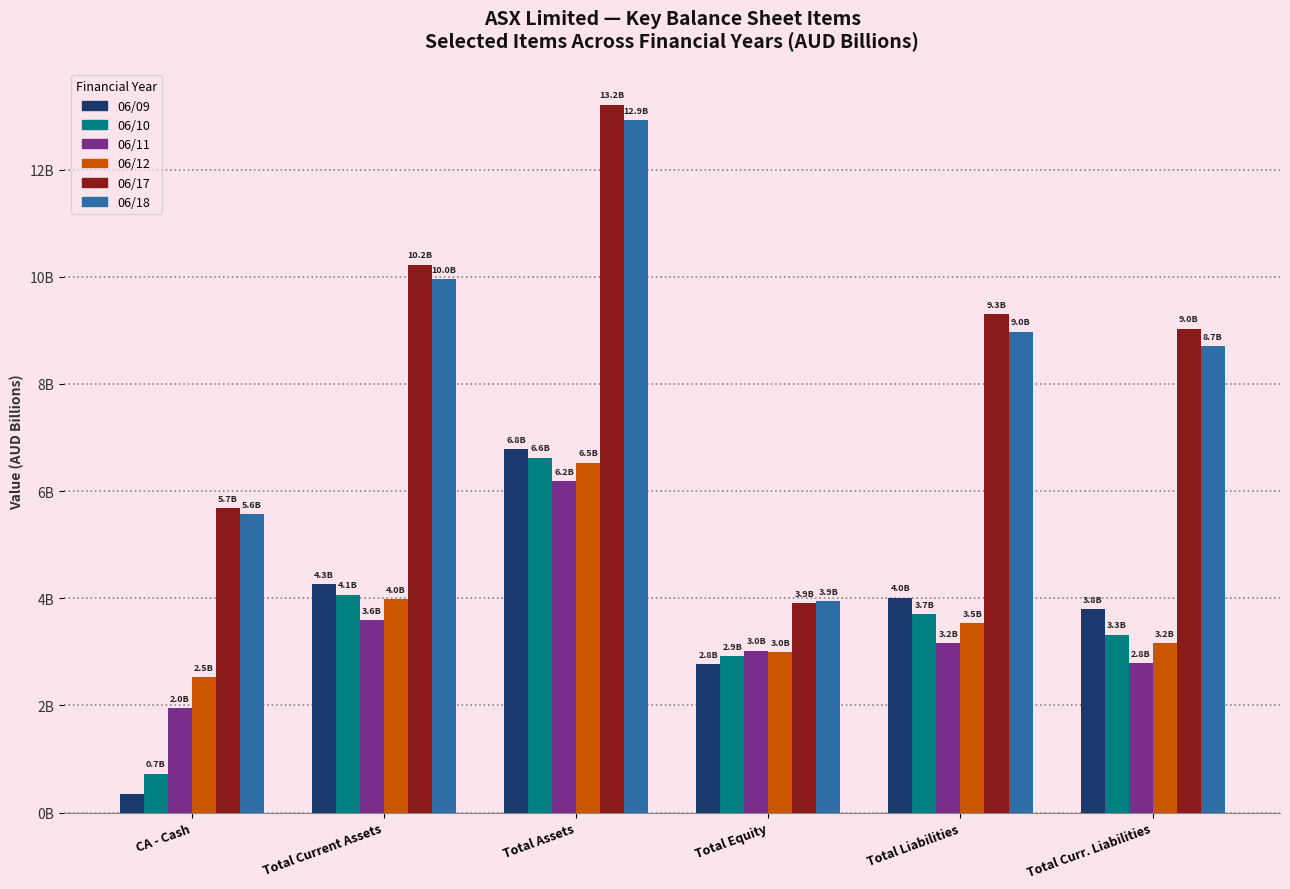

Reading left to right, extract all data points from this chart.

06/09: 0.3	4.3	6.8	2.8	4.0	3.8
06/10: 0.7	4.1	6.6	2.9	3.7	3.3
06/11: 2.0	3.6	6.2	3.0	3.2	2.8
06/12: 2.5	4.0	6.5	3.0	3.5	3.2
06/17: 5.7	10.2	13.2	3.9	9.3	9.0
06/18: 5.6	10.0	12.9	3.9	9.0	8.7